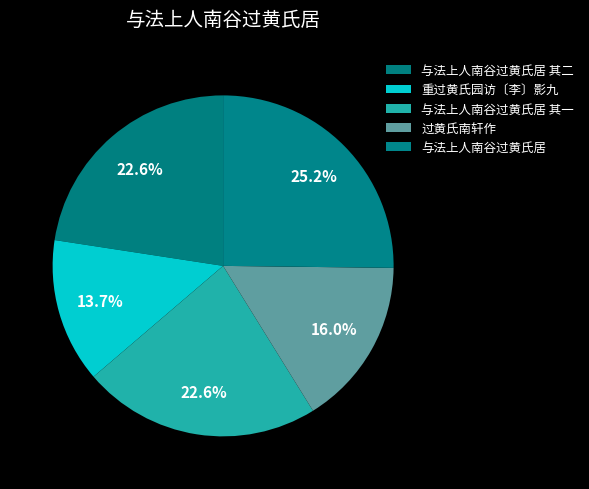

What is the largest slice in the pie chart?

与法上人南谷过黄氏居